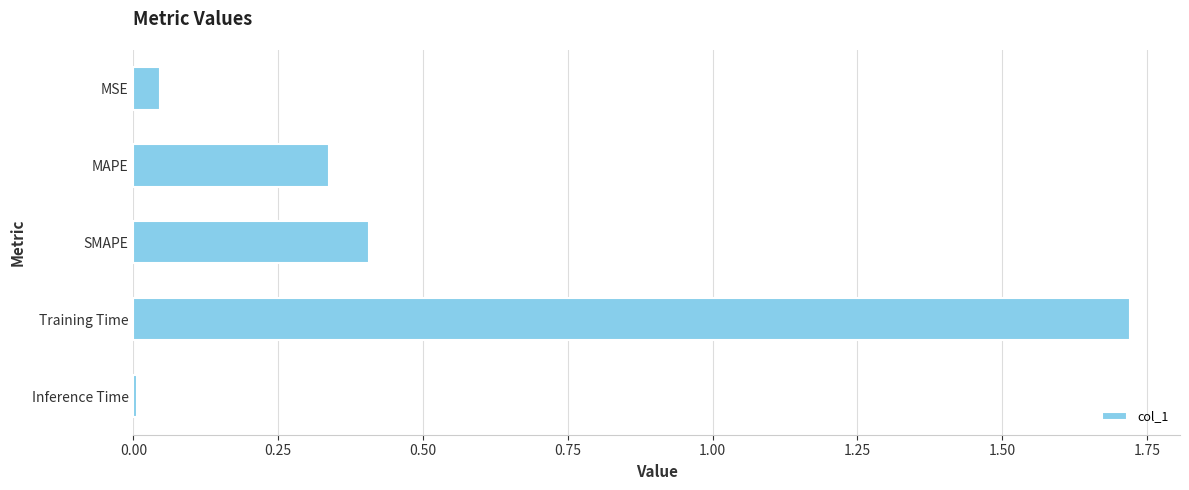

List the labels in order of value, largest first.

Training Time, SMAPE, MAPE, MSE, Inference Time